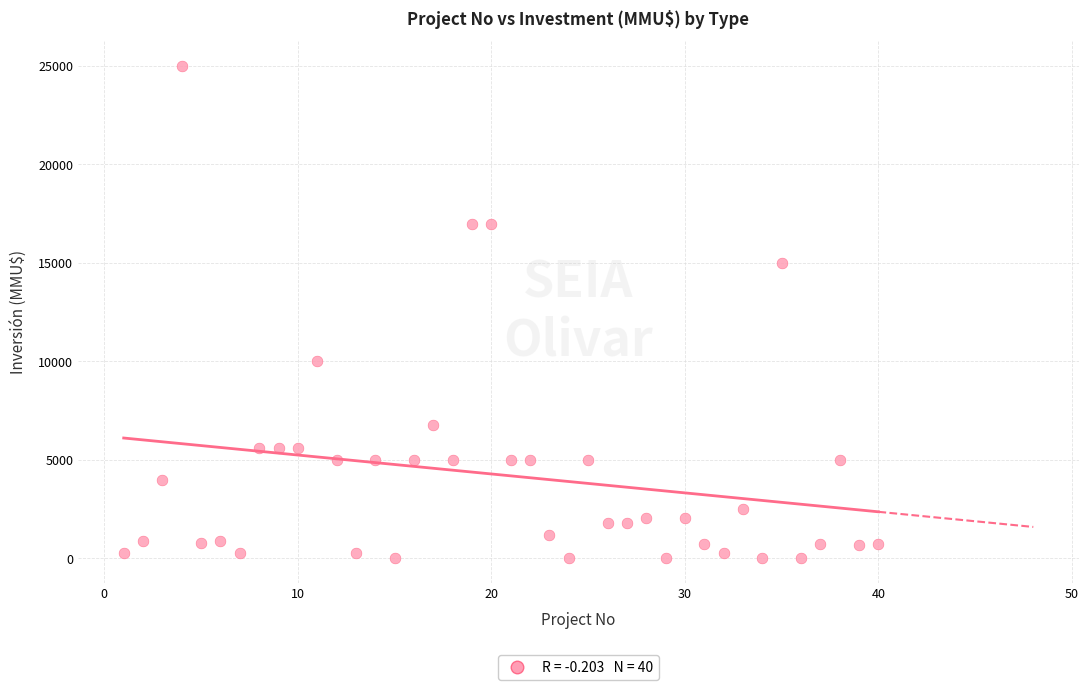

What is the range of X values (max minus min)?

39